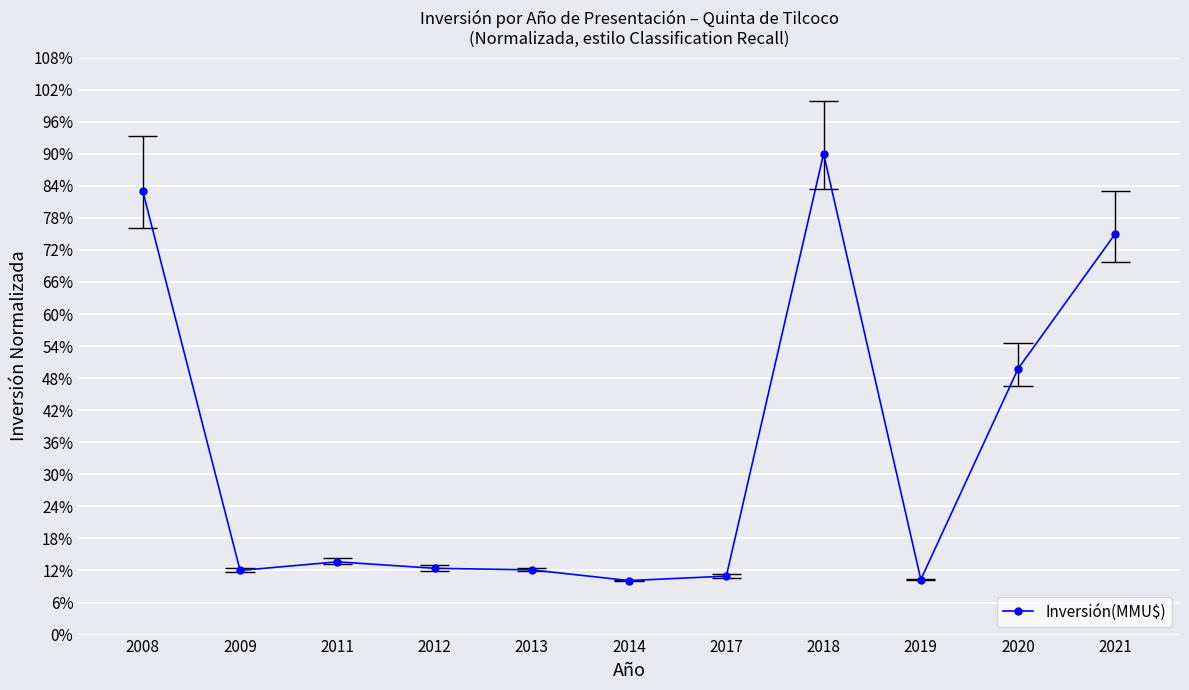

How many lines are shown in the chart?

1